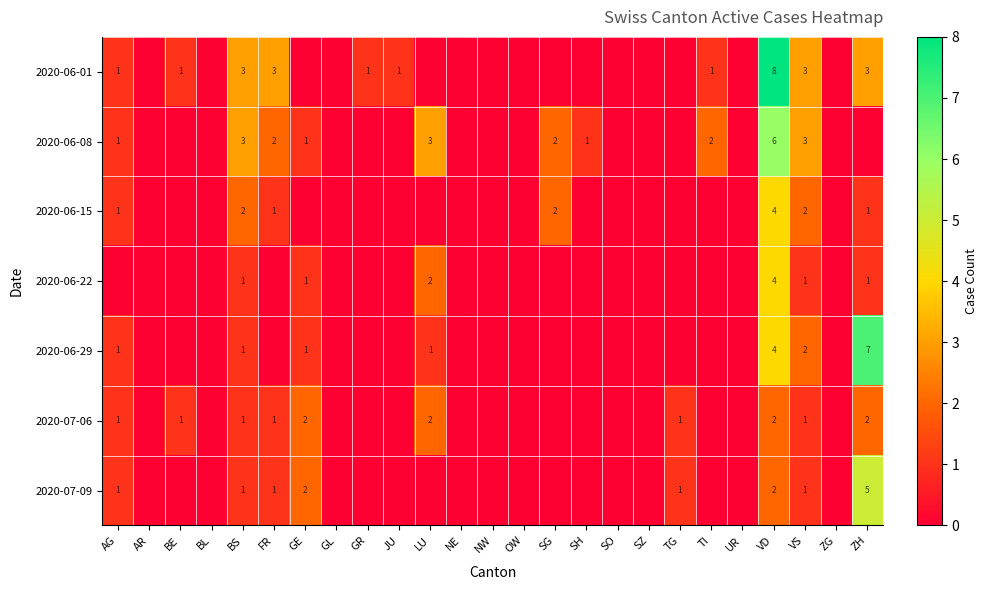

The value of 2020-06-22 at ZH is 1. True or false?

True